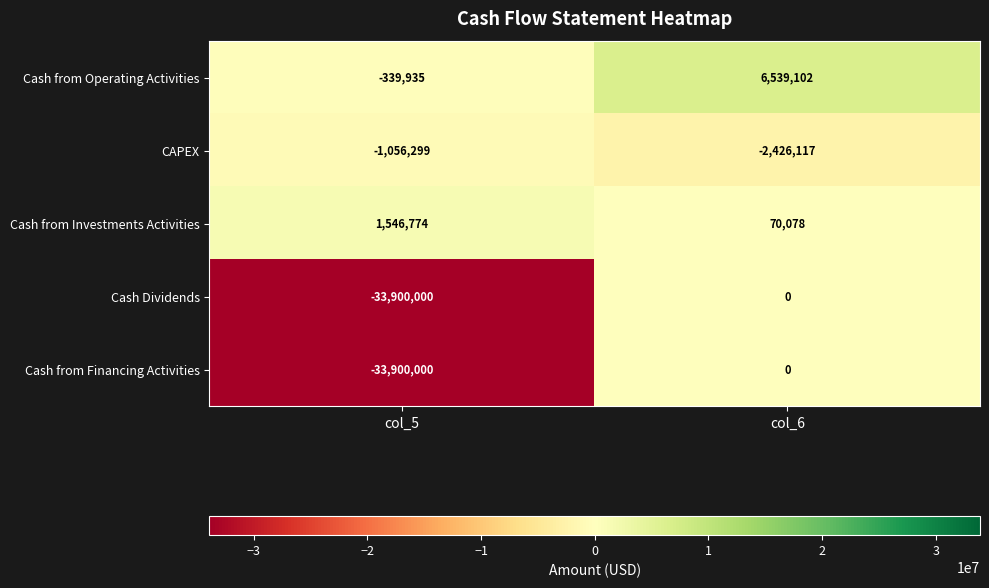

How many categories are shown in the chart?

2